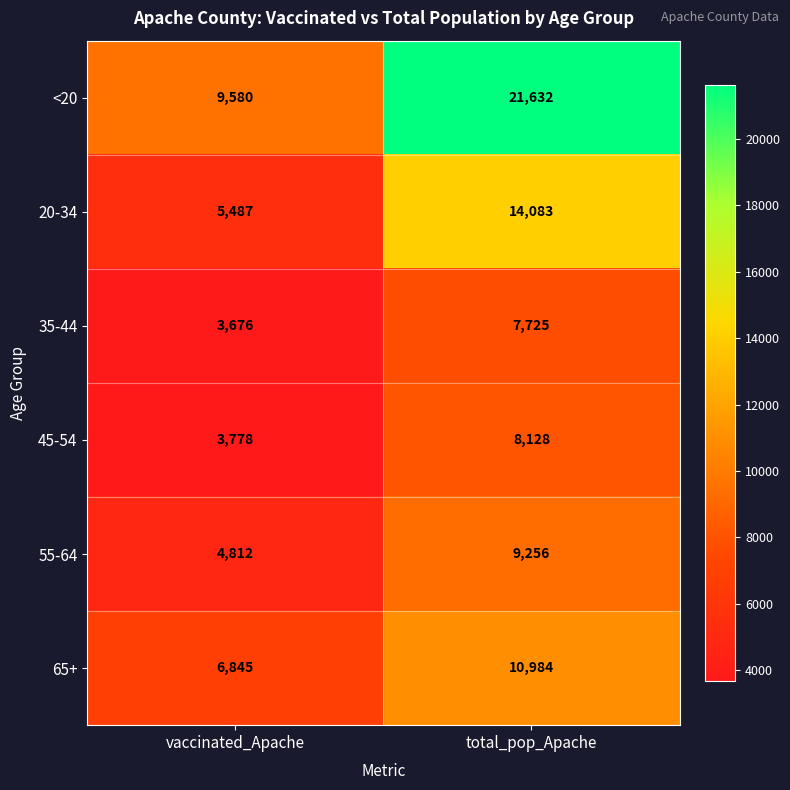

Which category has the lowest value in the 55-64 series?

vaccinated_Apache